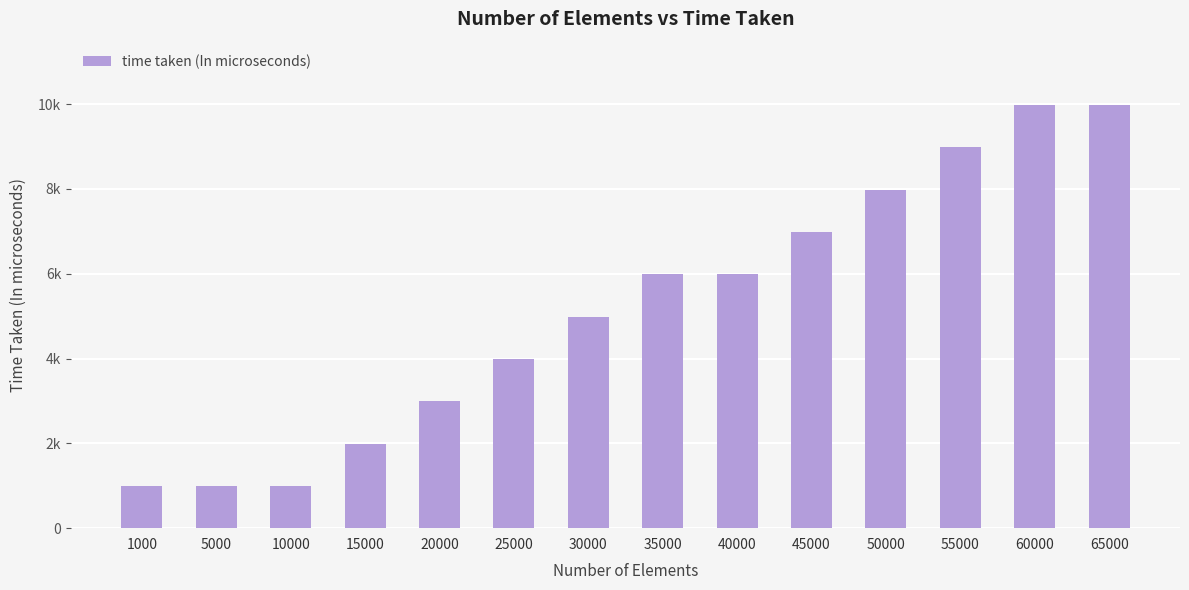

Are the bars horizontal?

No